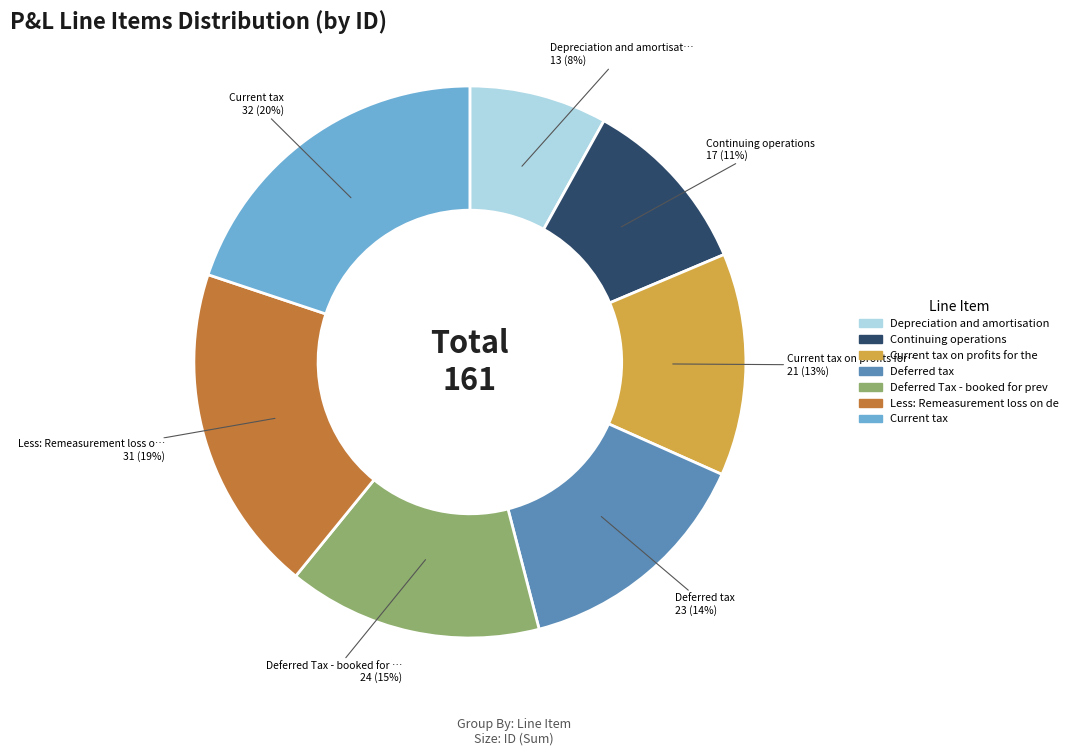

To the nearest percent, what is the average slice percentage?

14%